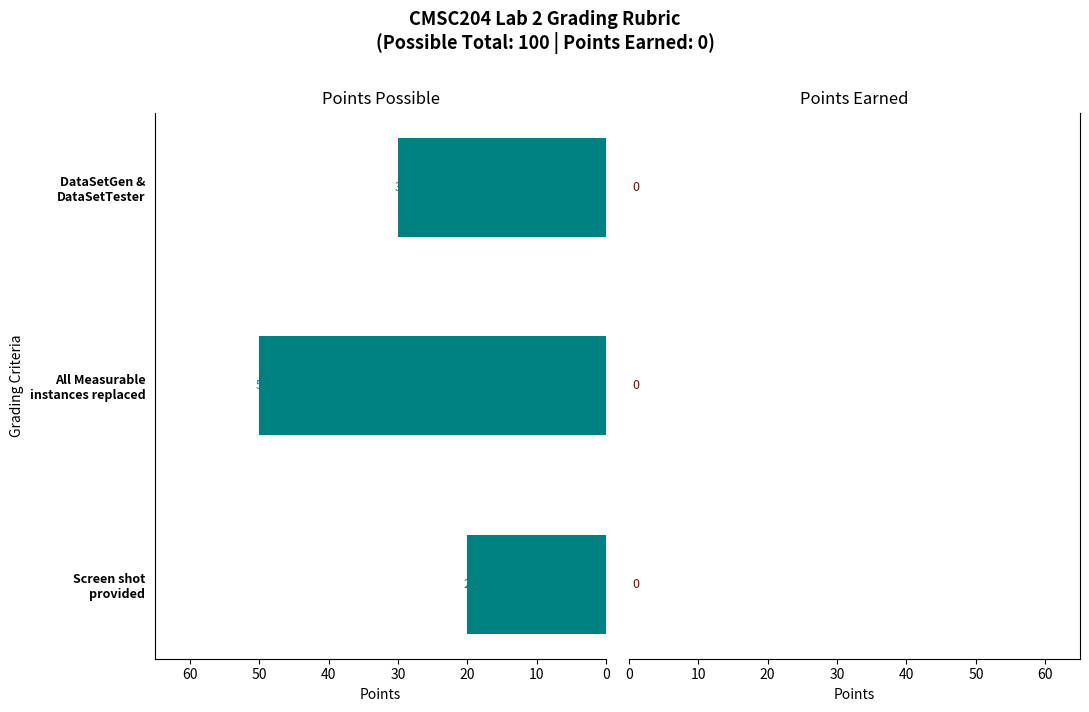

Count the values in the range 20 to 50.

3